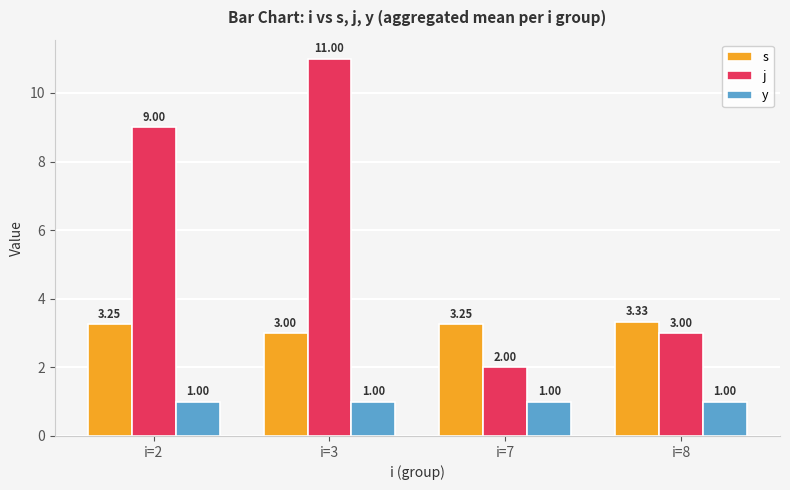

What is the minimum value shown in the chart?

1.0